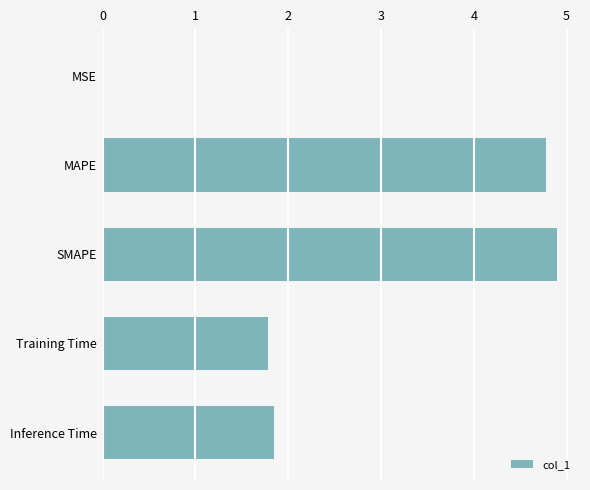

The chart shows a value of 1.8 at Inference Time. True or false?

True